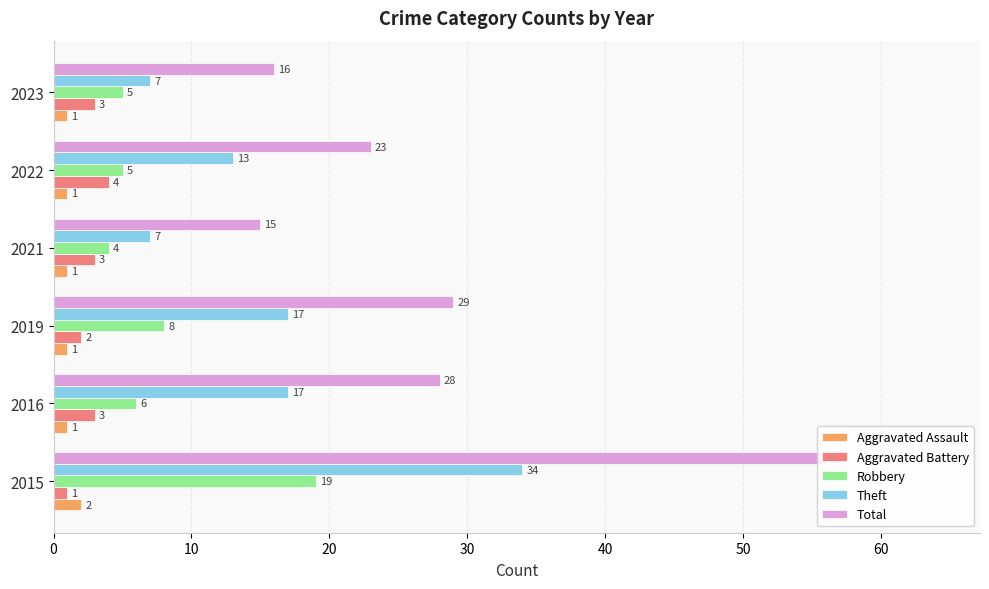

At which category is the sum across all series the highest?

2015